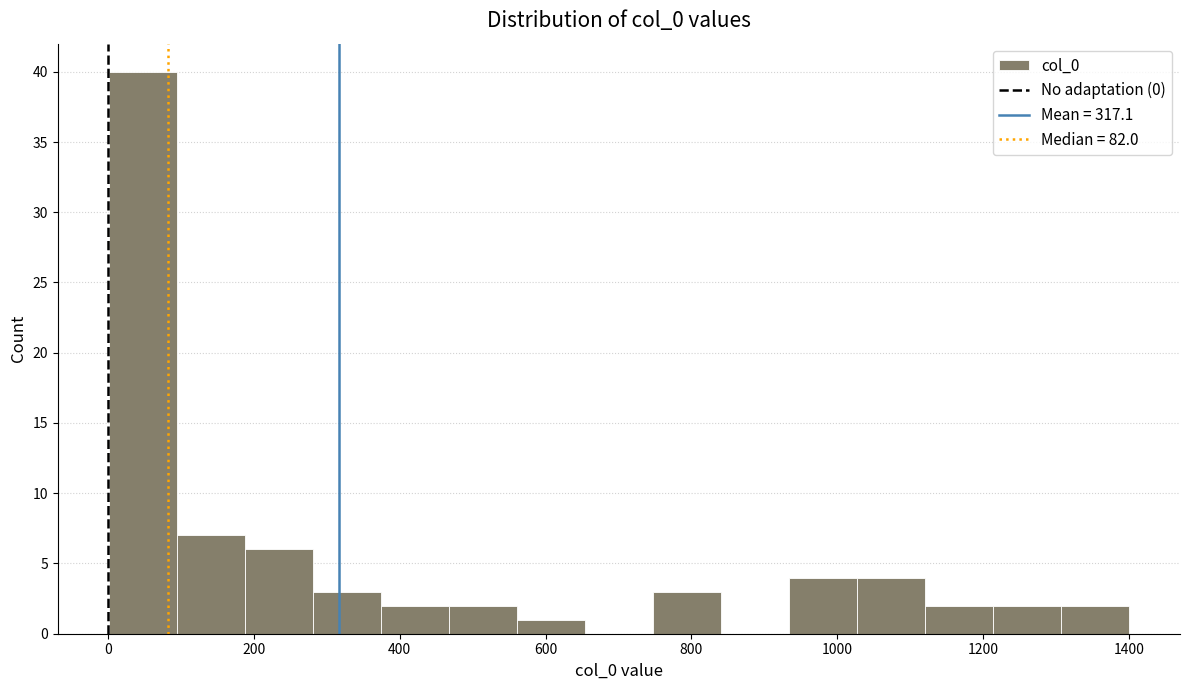

Reading left to right, transcribe this chart: for each bar, give the range it covers on the x-axis and its height. Neither the bar edges nor the heights are printed on the chart, so give them approximately, as read against the axes.

0 to 100: 40
100 to 180: 7
180 to 280: 6
280 to 380: 3
380 to 460: 2
460 to 560: 2
560 to 660: 1
660 to 740: 0
740 to 840: 3
840 to 940: 0
940 to 1020: 4
1020 to 1120: 4
1120 to 1220: 2
1220 to 1300: 2
1300 to 1400: 2